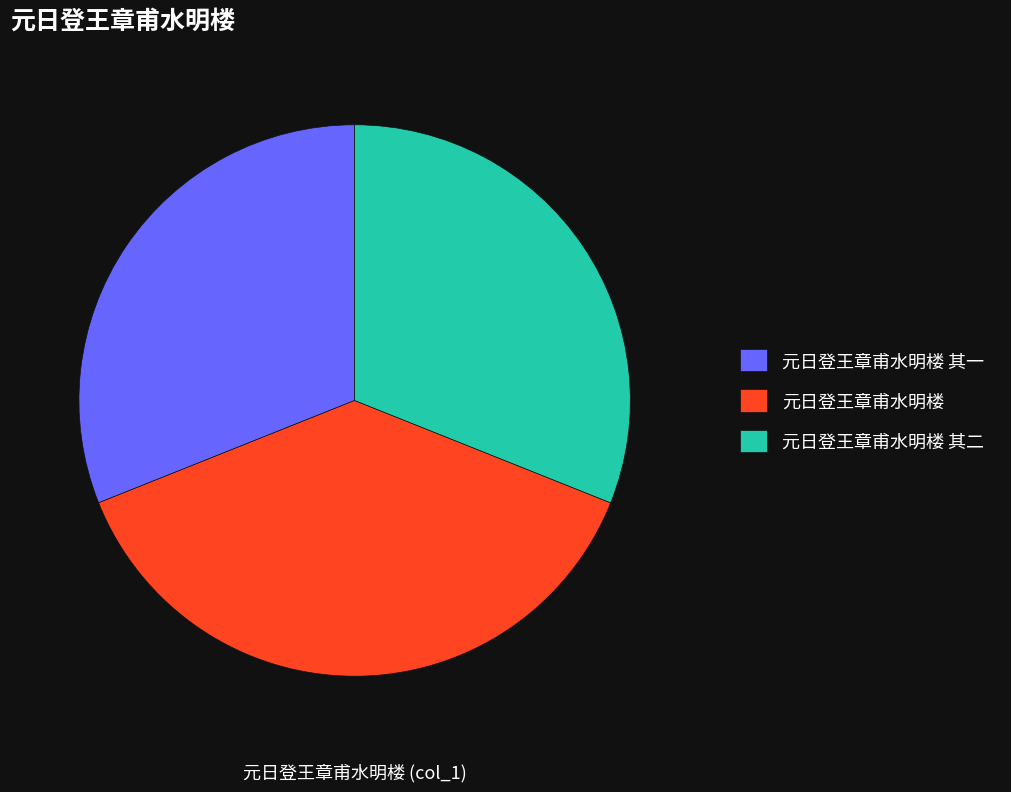

Approximately how many times larger is the value at 元日登王章甫水明楼 其一 compared to 元日登王章甫水明楼 其二?

1.0